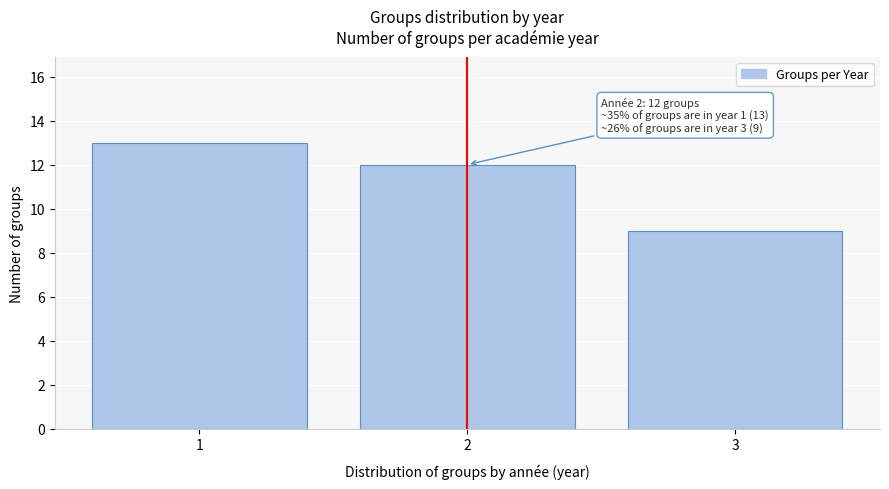

Reading left to right, transcribe all the data shown in this chart.

13	12	9